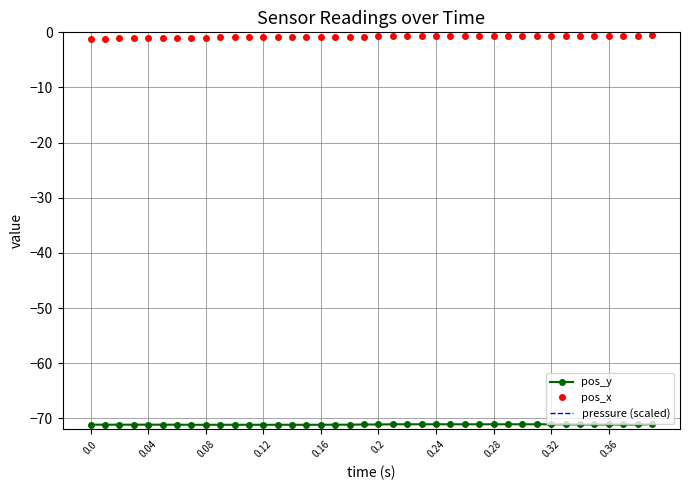

The value of pressure (scaled) at 0.32 is 1.3. True or false?

True